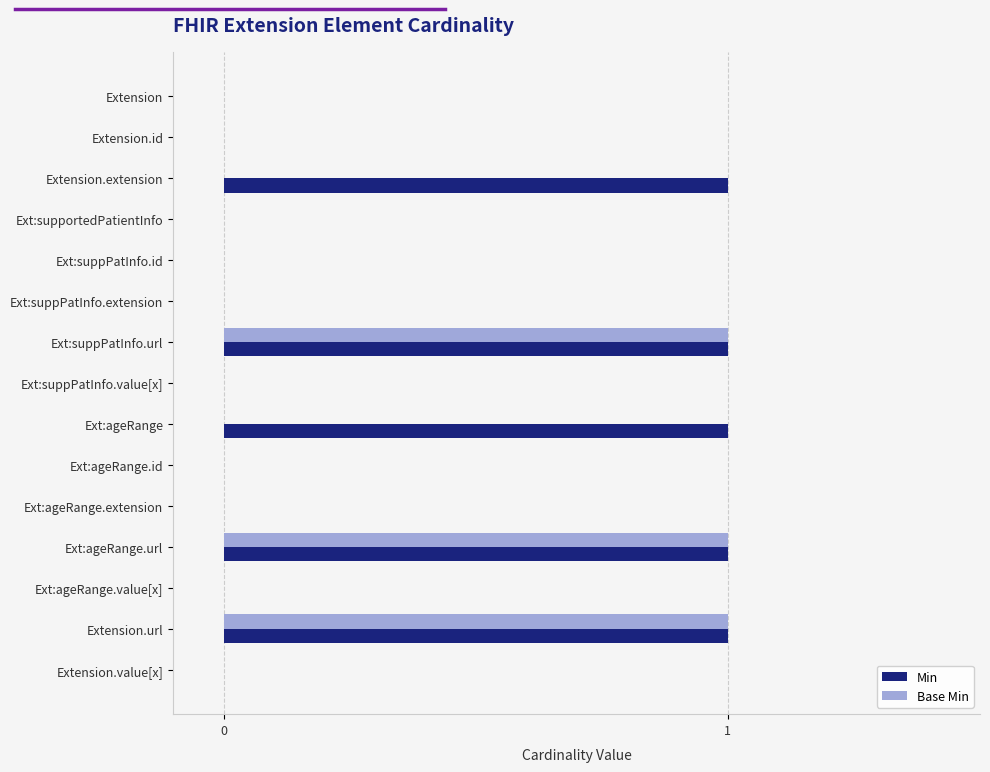

What is the sum of all Min values?

5